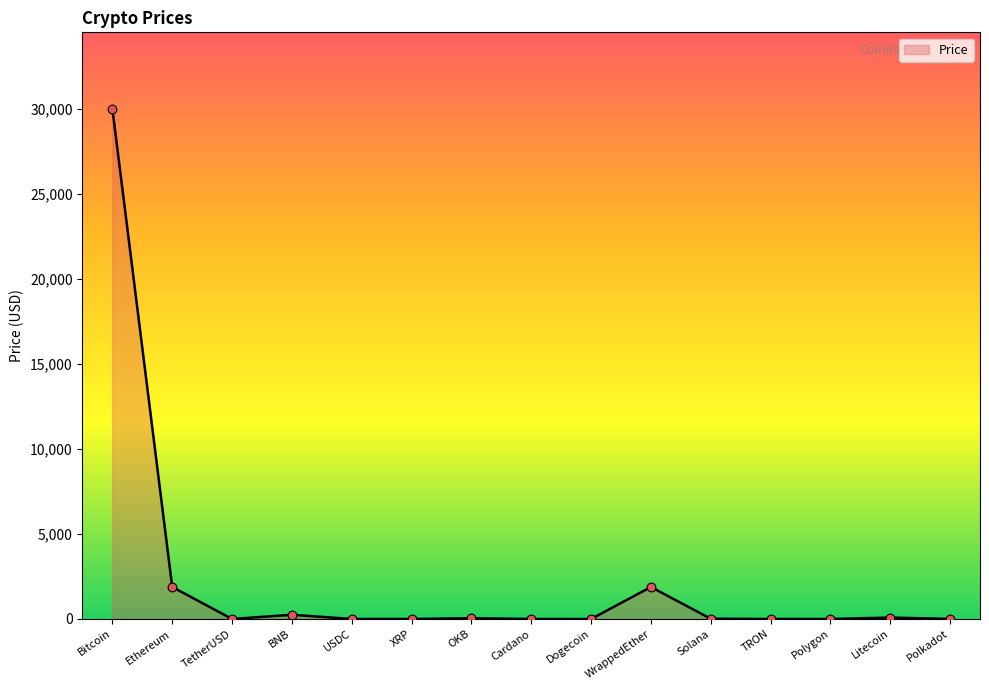

Between TetherUSD and WrappedEther, which is larger?

WrappedEther